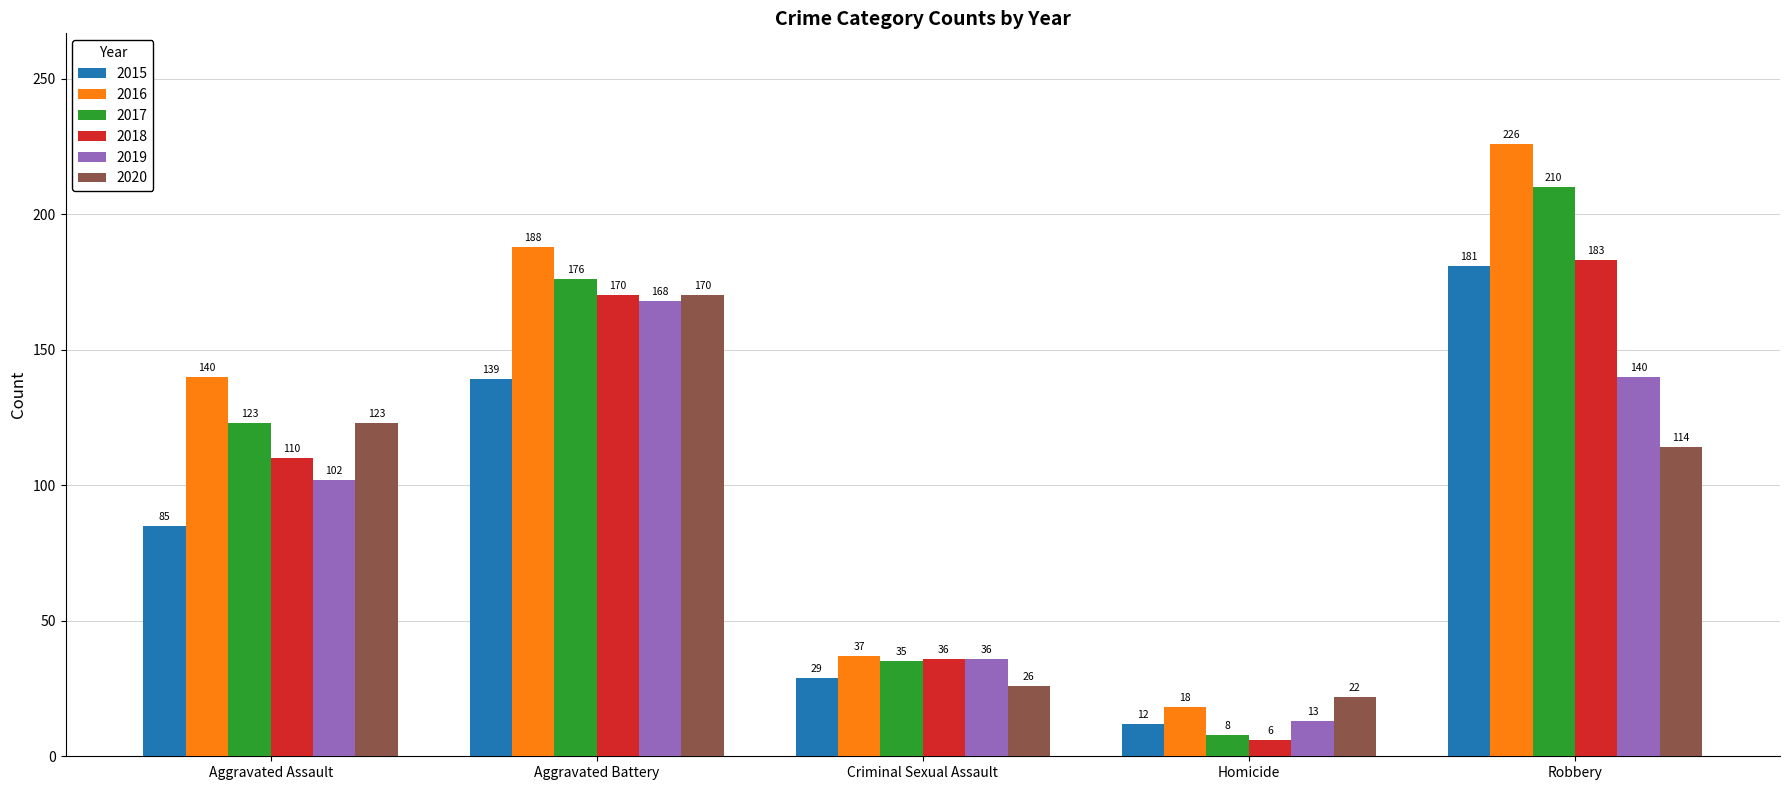

At which category is the sum across all series the highest?

Robbery